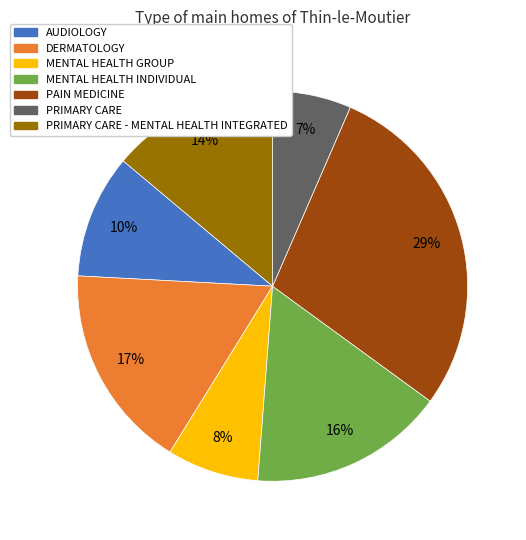

Rank the categories by value from lowest to highest.

PRIMARY CARE, MENTAL HEALTH GROUP, AUDIOLOGY, PRIMARY CARE - MENTAL HEALTH INTEGRATED, MENTAL HEALTH INDIVIDUAL, DERMATOLOGY, PAIN MEDICINE